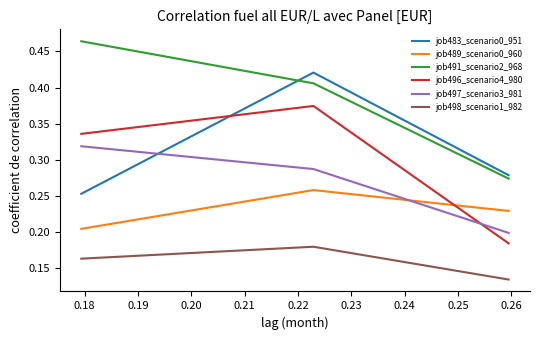

Which series has the largest total across all categories?

job491_scenario2_968